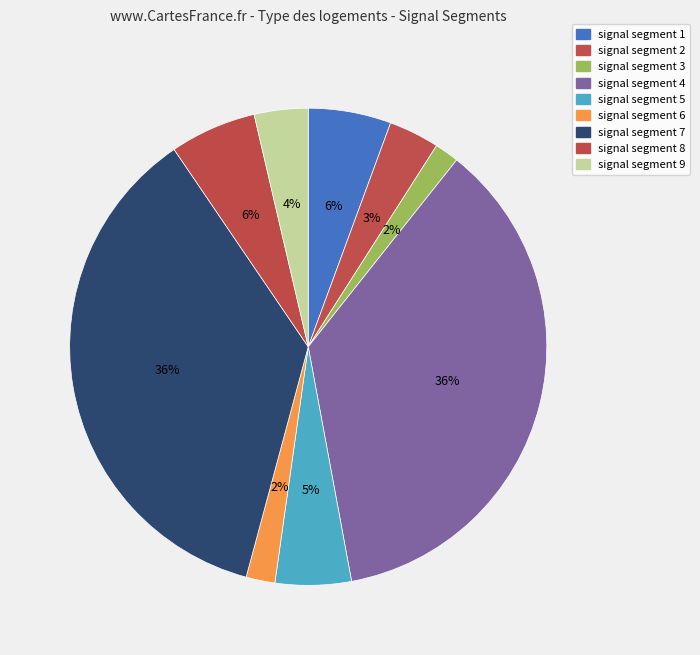

How many slices are in this pie chart?

9